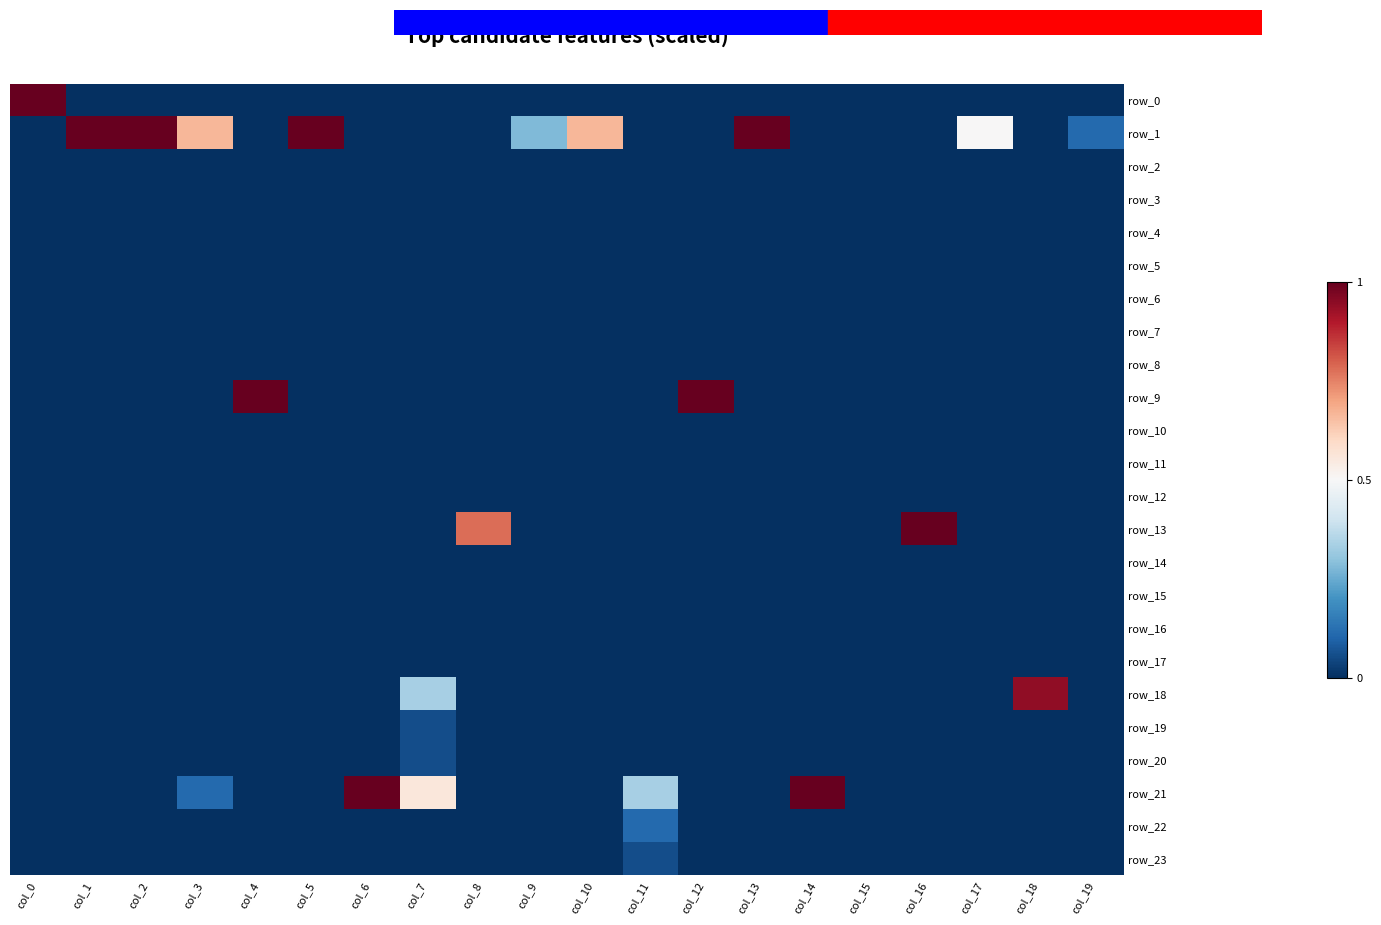

How many data points in row_23 are above -1?

1